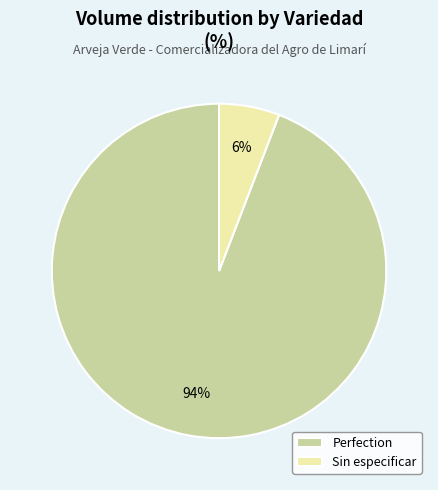

To the nearest percent, what percentage of the pie is Perfection?

94%